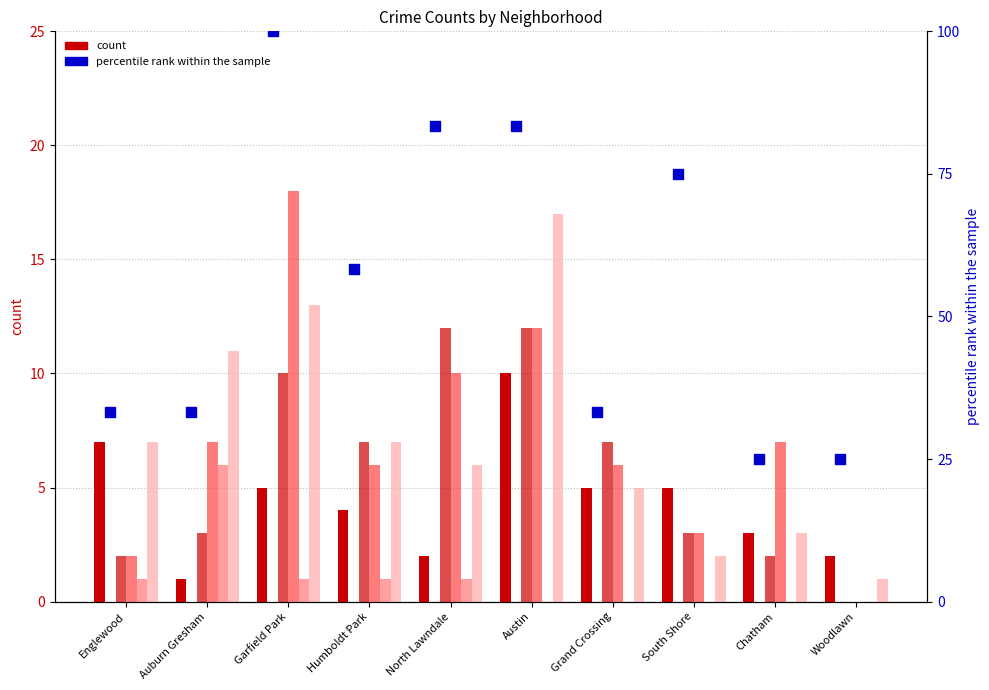

Which series contains the lowest Y value?

August 2020